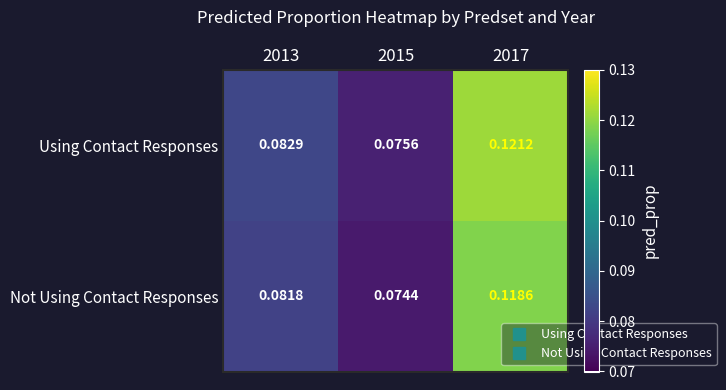

Which series has the largest total across all categories?

Using Contact Responses